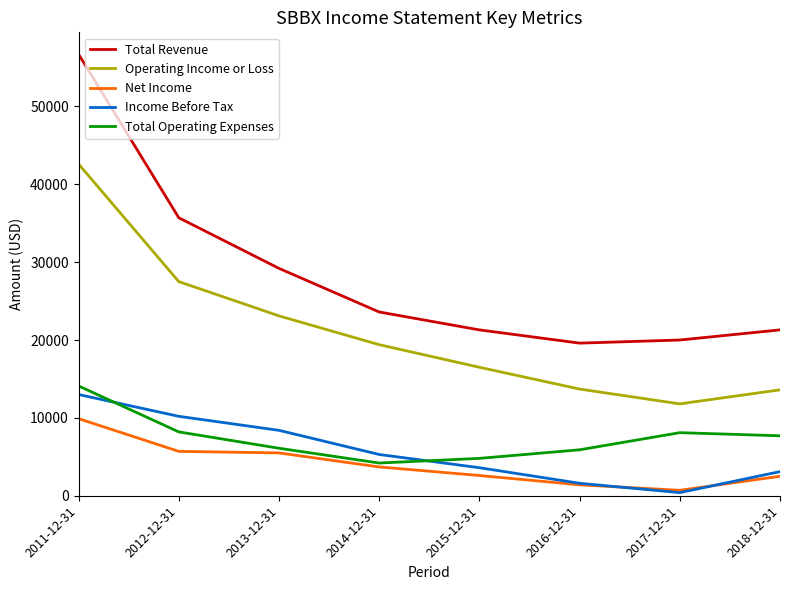

What is the greatest value displayed?

56700